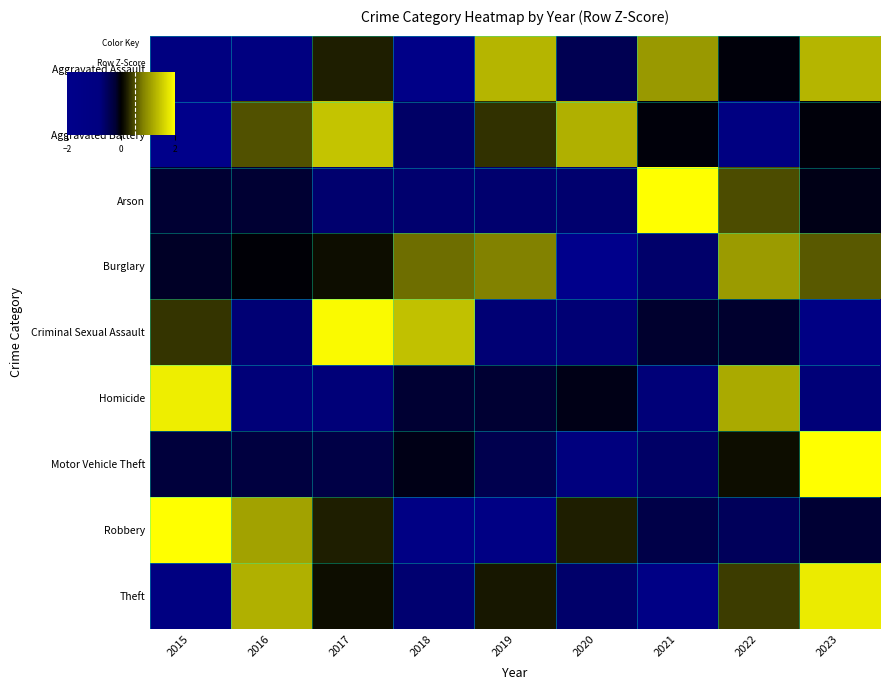

What is the total value across all series at 2021?

-0.7